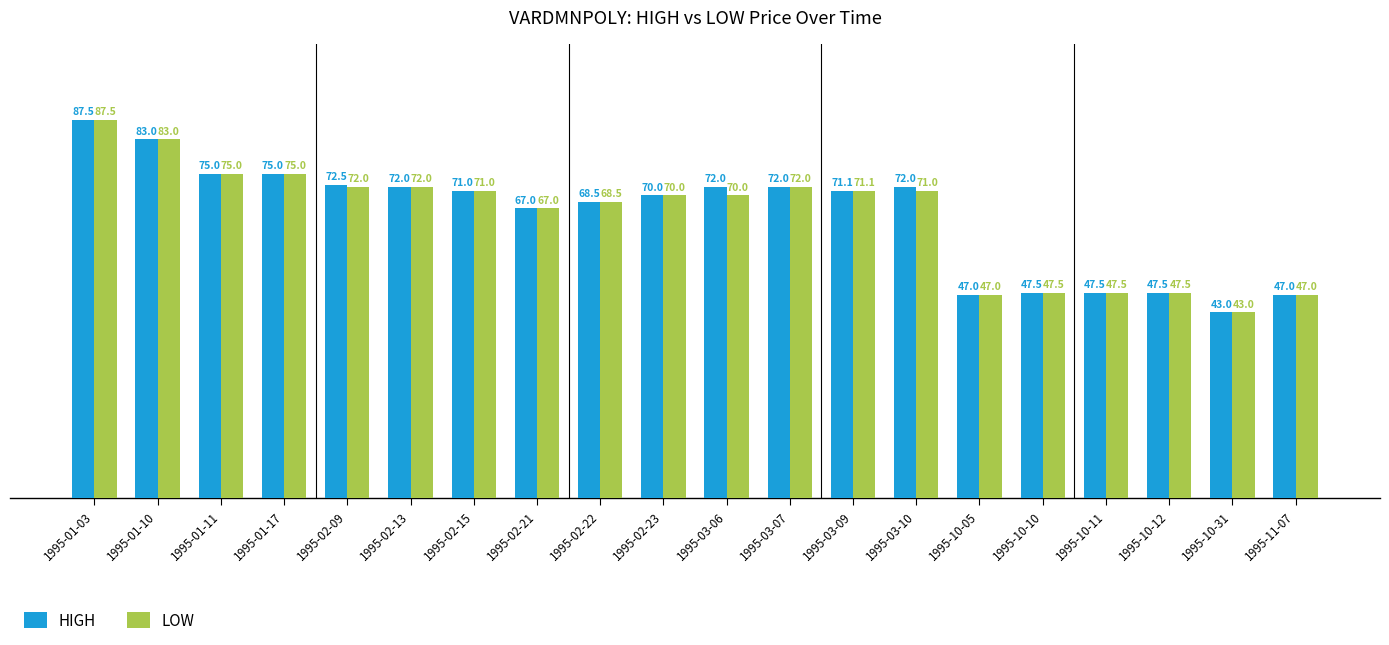

What position from the right is 1995-03-09?

8